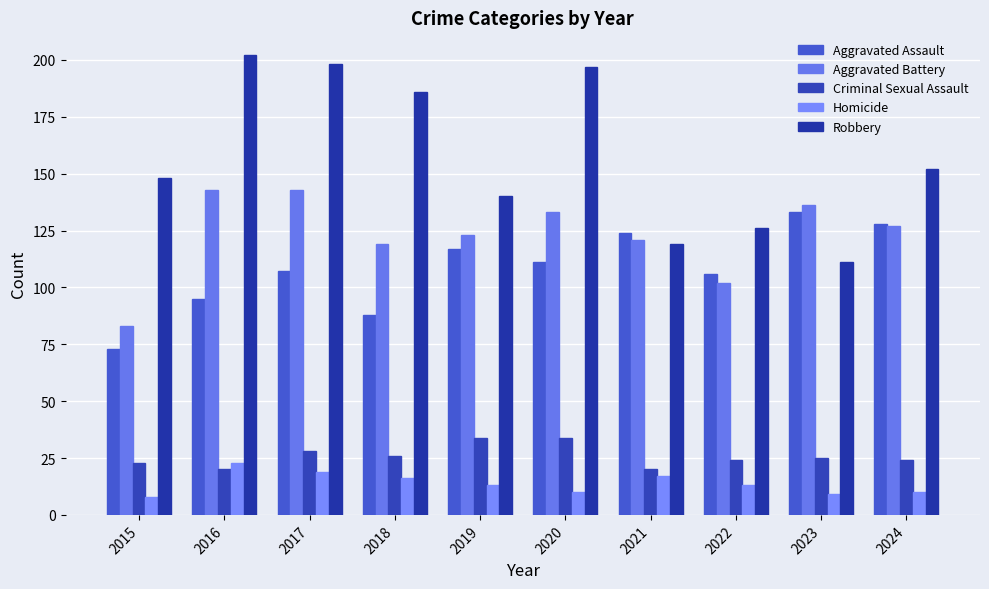

Does the chart contain any negative values?

No